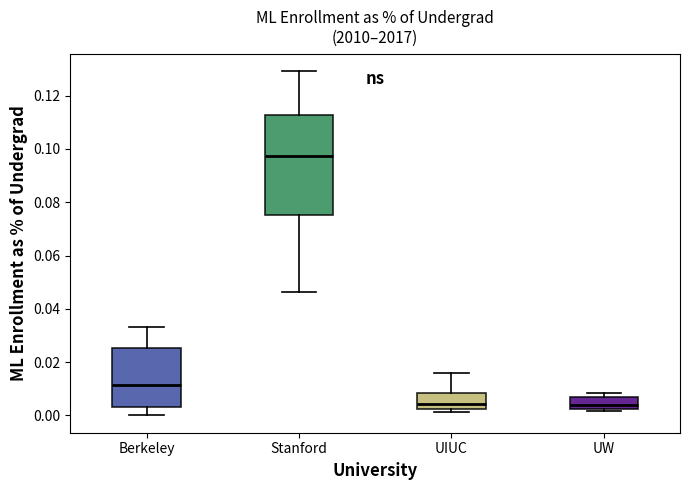

Which box is the tallest, from its lower edge to its upper edge?

Stanford